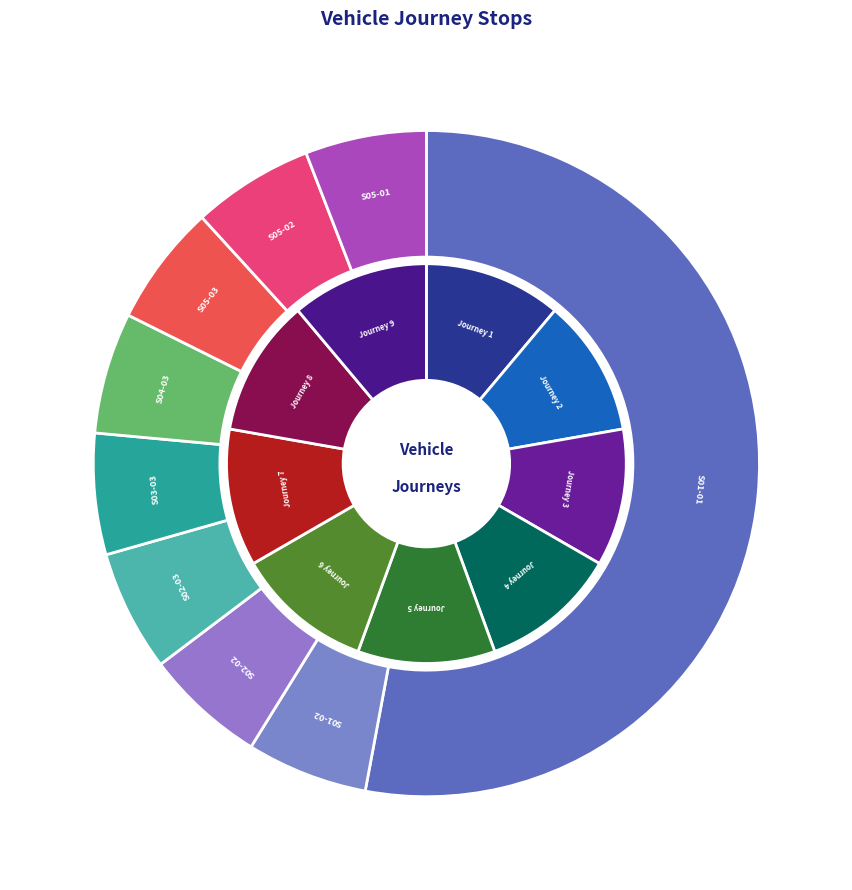

Which category has the biggest portion of the pie?

S01-01